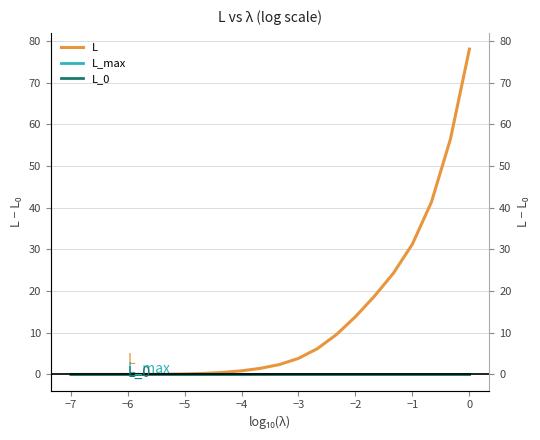

How many positive values does the L series have?

21